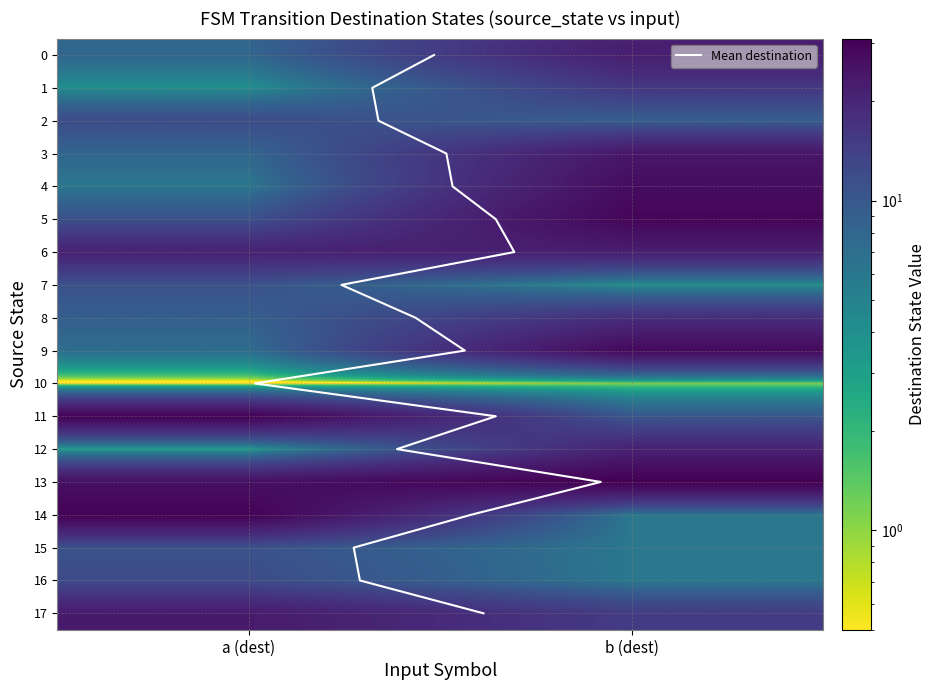

What is the sum of the 15 values at 1 and 0?

17